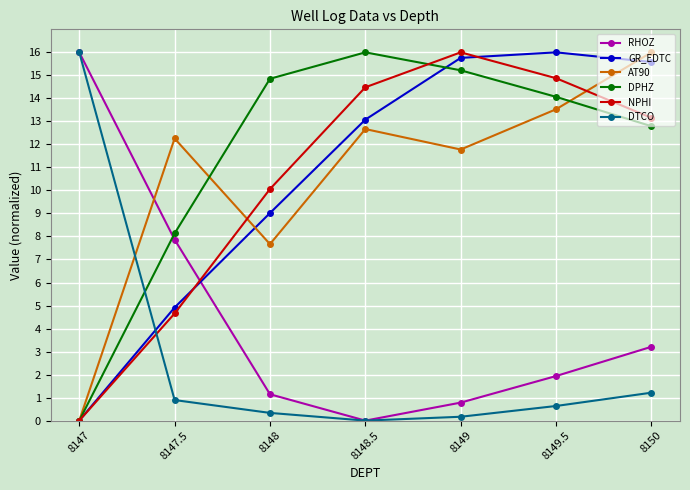

What is the spread (max minus min) of values at 8147?

16.0